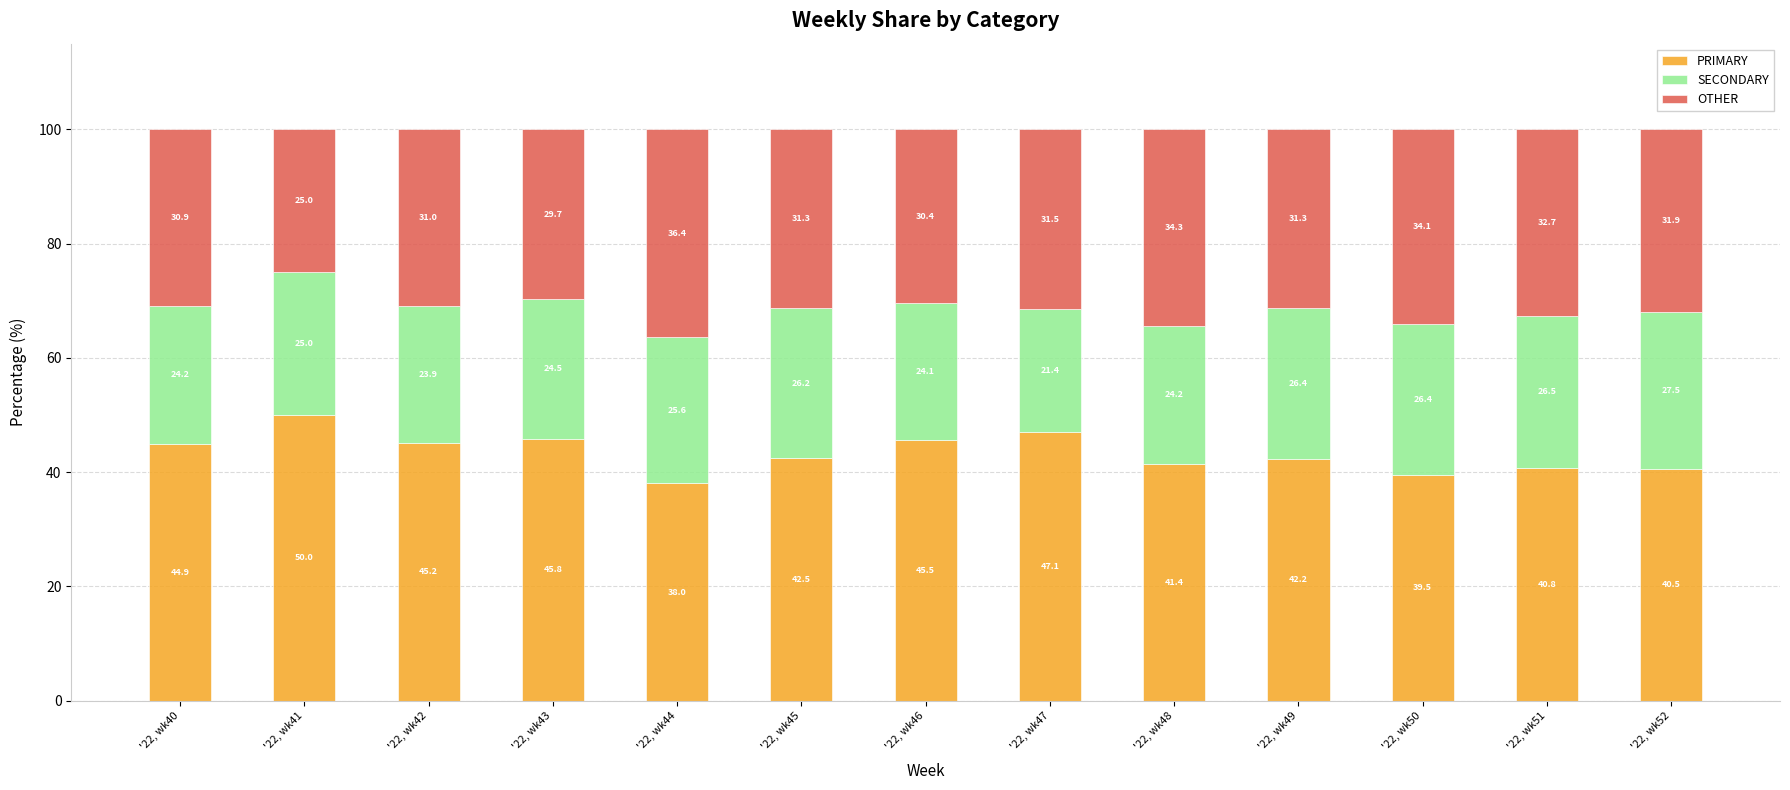

Is it true that PRIMARY equals 42.5 at '22, wk45?

True